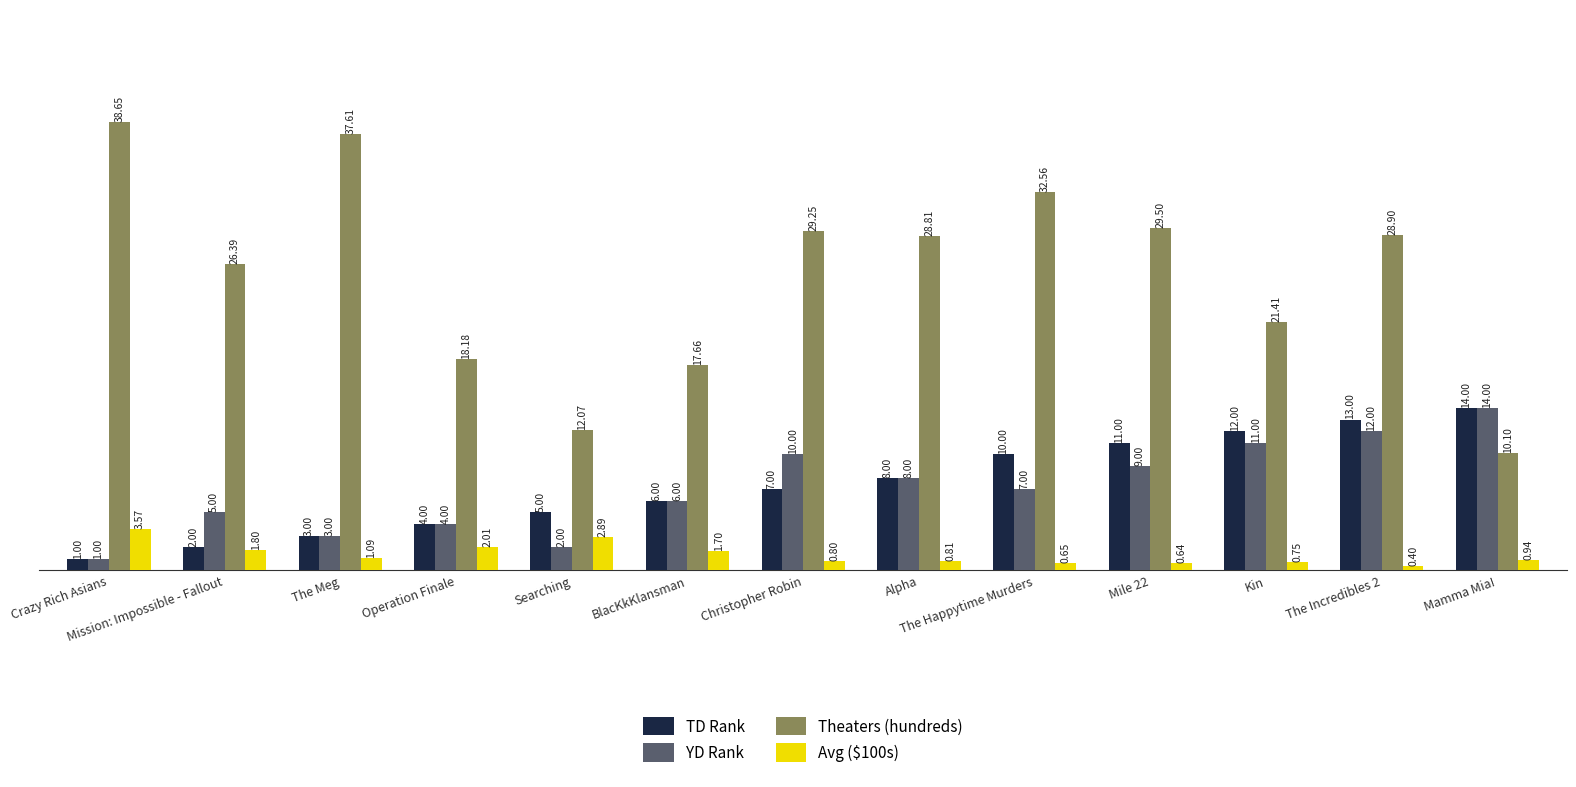

At which category is the sum across all series the highest?

The Incredibles 2